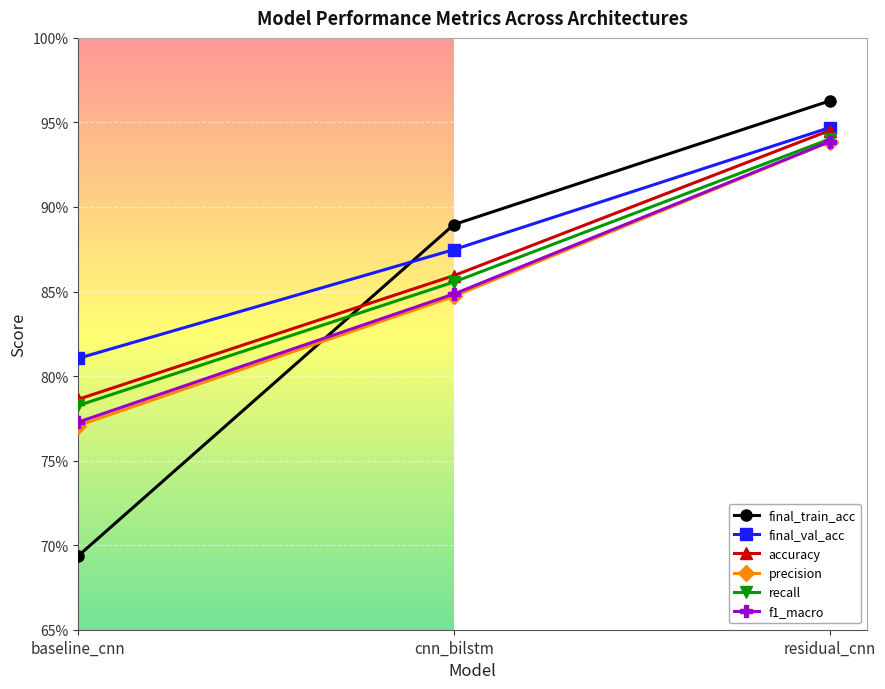

Reading right to left, list all the values displayed in this chart.

final_train_acc: residual_cnn=1.0	cnn_bilstm=0.9	baseline_cnn=0.7
final_val_acc: residual_cnn=0.9	cnn_bilstm=0.9	baseline_cnn=0.8
accuracy: residual_cnn=0.9	cnn_bilstm=0.9	baseline_cnn=0.8
precision: residual_cnn=0.9	cnn_bilstm=0.8	baseline_cnn=0.8
recall: residual_cnn=0.9	cnn_bilstm=0.9	baseline_cnn=0.8
f1_macro: residual_cnn=0.9	cnn_bilstm=0.8	baseline_cnn=0.8